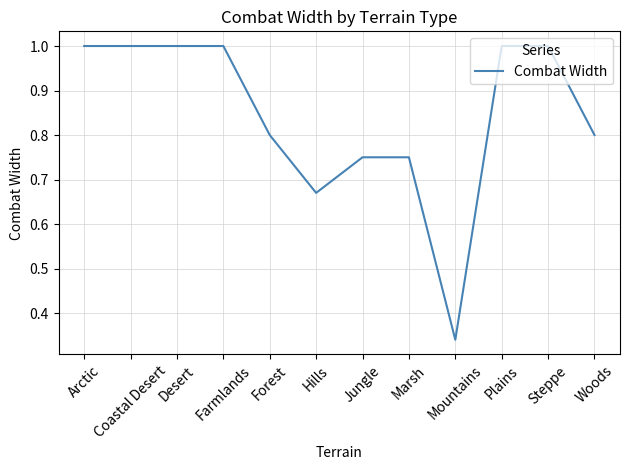

The chart shows a value of 1.3 at Jungle. True or false?

False